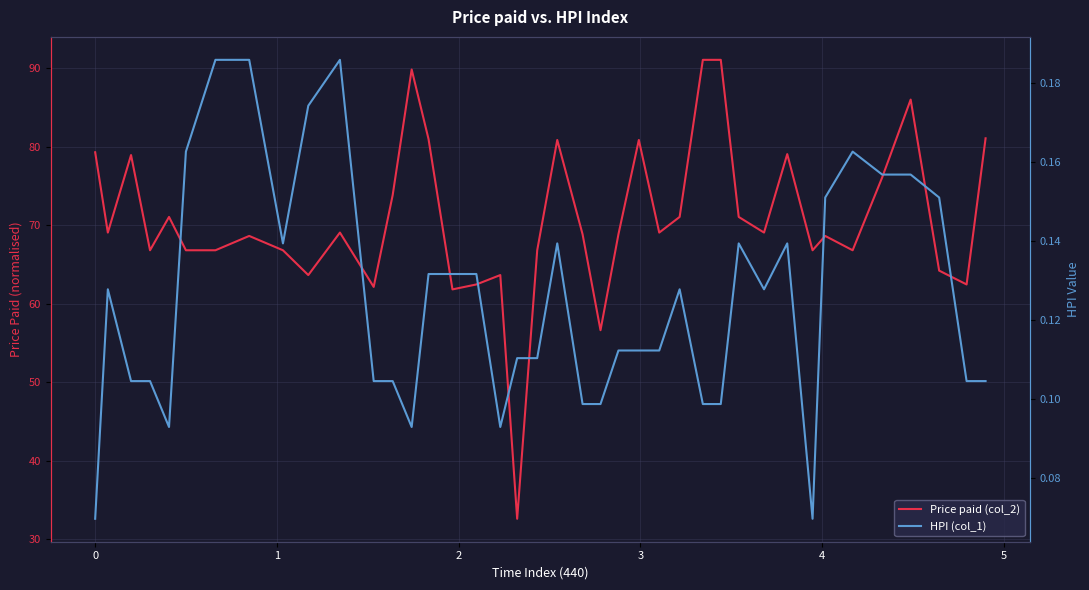

True or false: HPI (col_1) and Price paid (col_2) intersect in this chart.

False